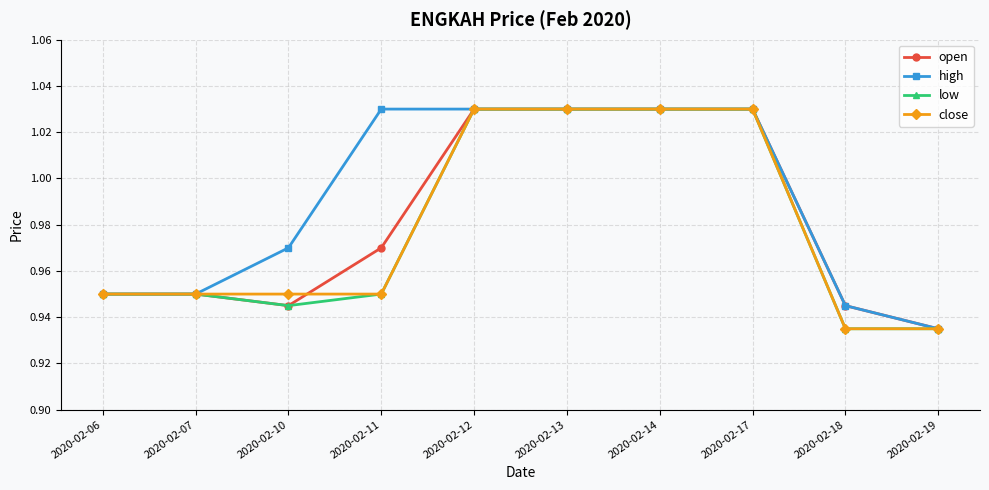

What is the difference between the maximum and minimum values in the open series?

0.1